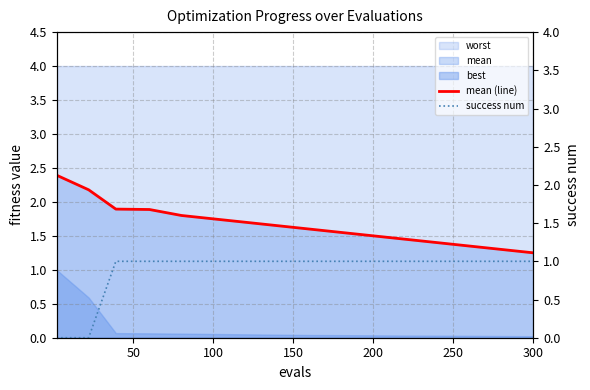

What is the sum of all success num values?

14.0